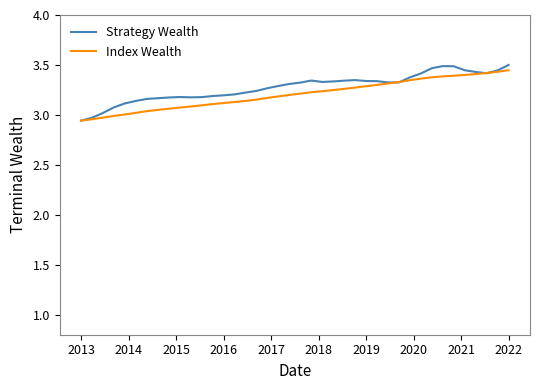

Is the value of Index Wealth at 11 greater than the value of Strategy Wealth at 35?

No